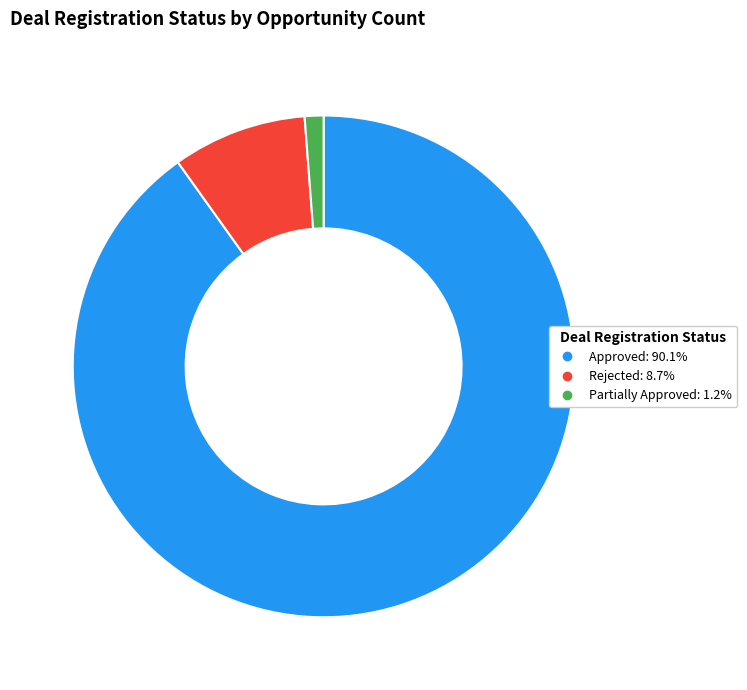

Is it true that Partially Approved is 15% of the pie?

False